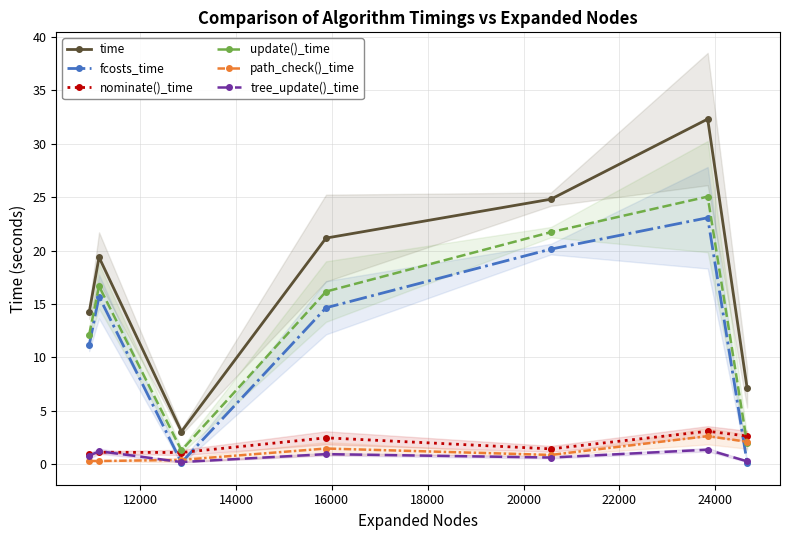

What is the value of the update()_time point at the 3rd from the left?

1.3